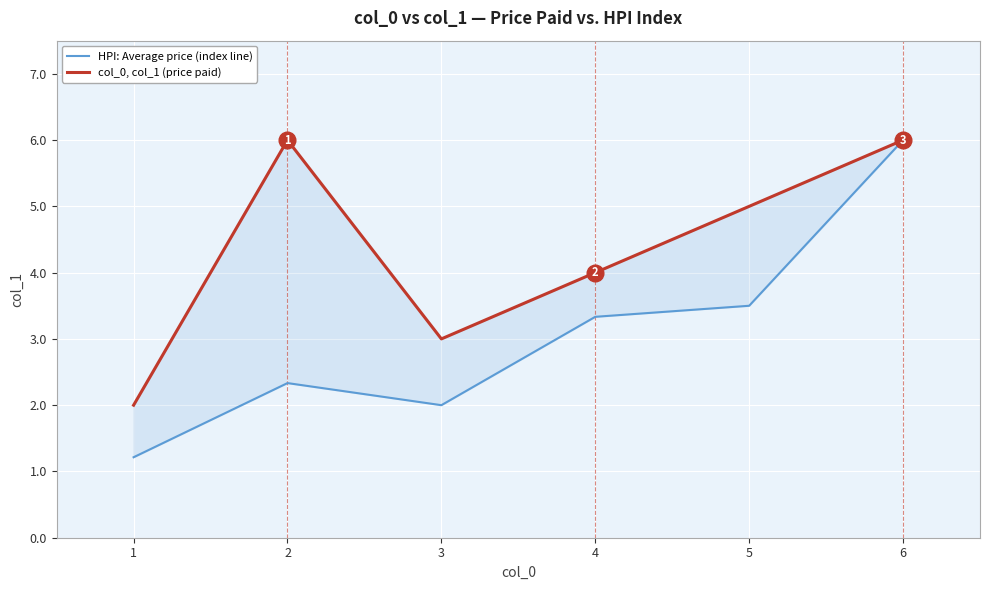

True or false: HPI: Average price (index line) and col_0, col_1 (price paid) intersect in this chart.

False